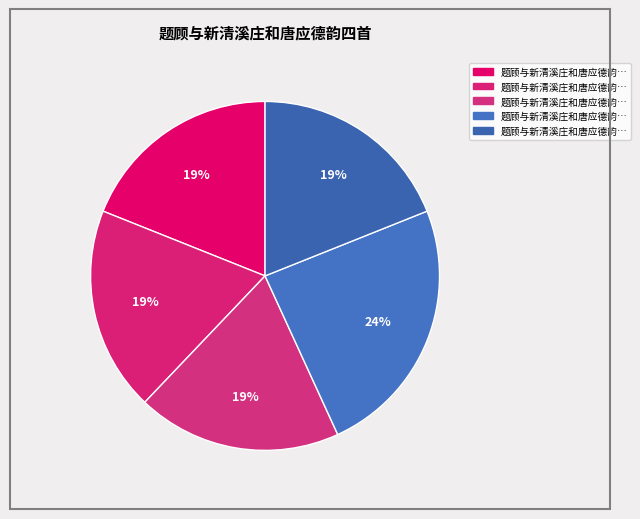

How many segments does this pie chart have?

5